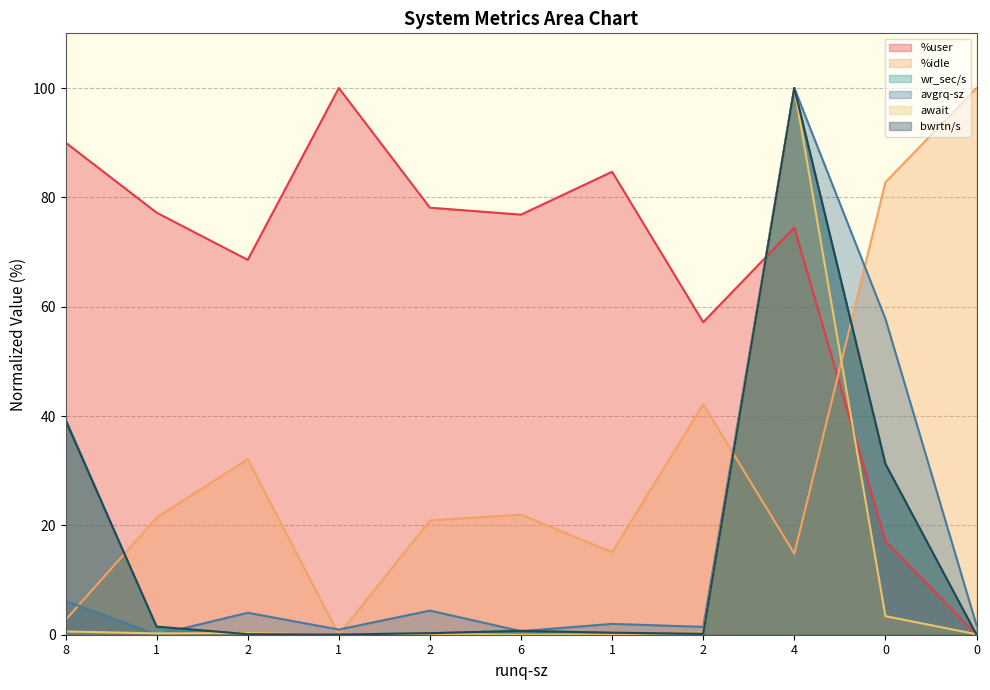

What is the sum of the %user values at 0 and 4?

91.6